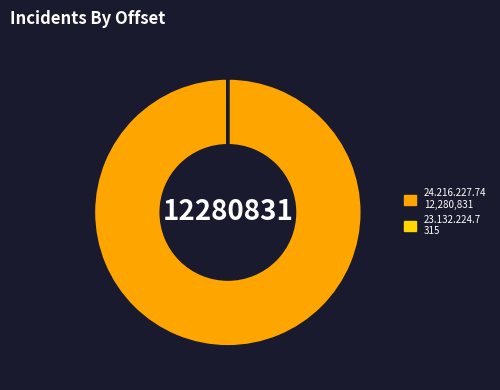

The 24.216.227.74 12,280,831 slice represents 94% of the pie. True or false?

False